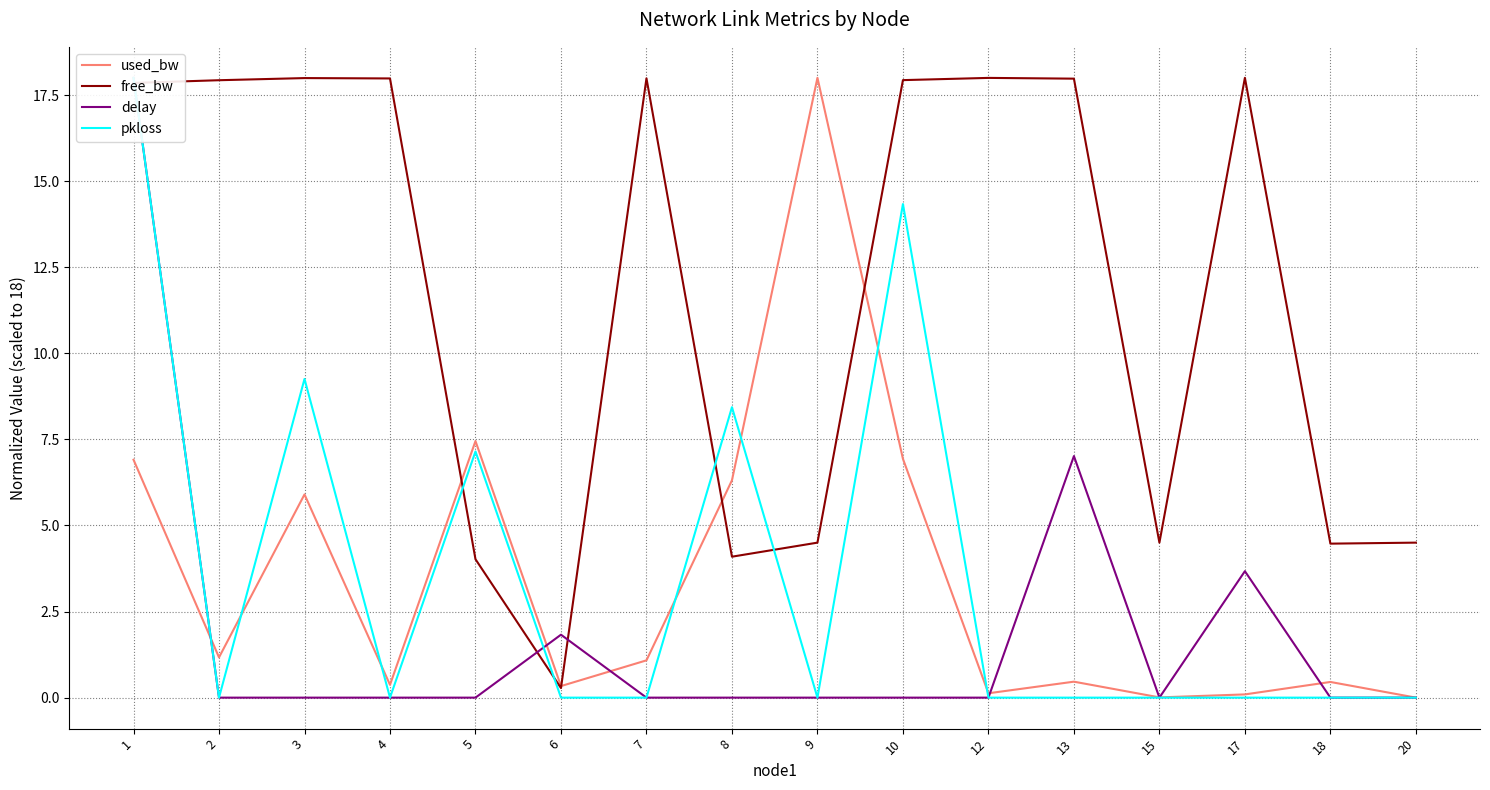

List the labels in order of delay value, smallest first.

2, 3, 4, 5, 7, 8, 9, 10, 12, 15, 18, 20, 6, 17, 13, 1